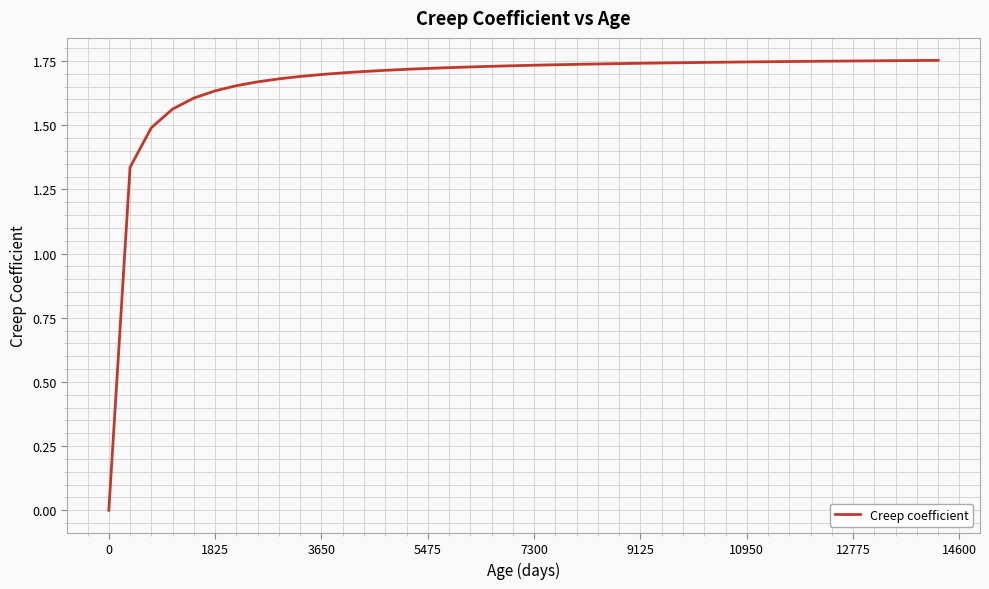

How many lines are shown in the chart?

1